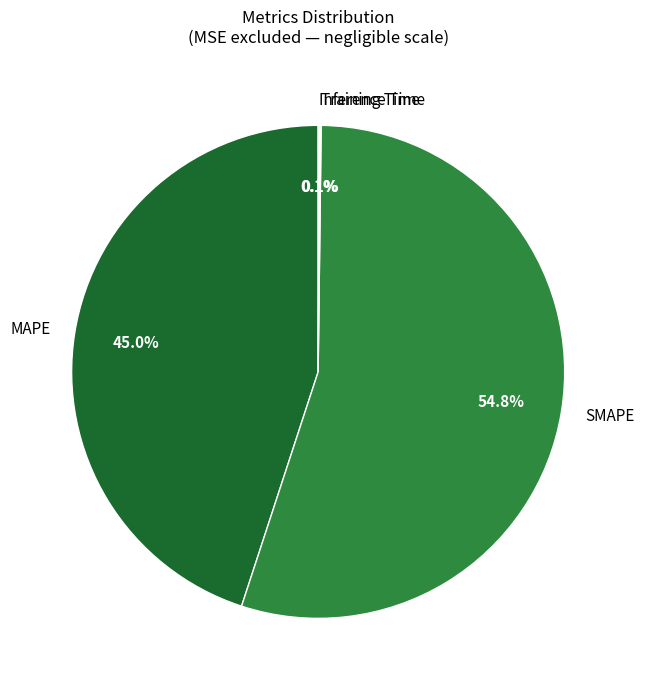

To the nearest percent, what is the difference between the largest and smallest slice percentages?

55%